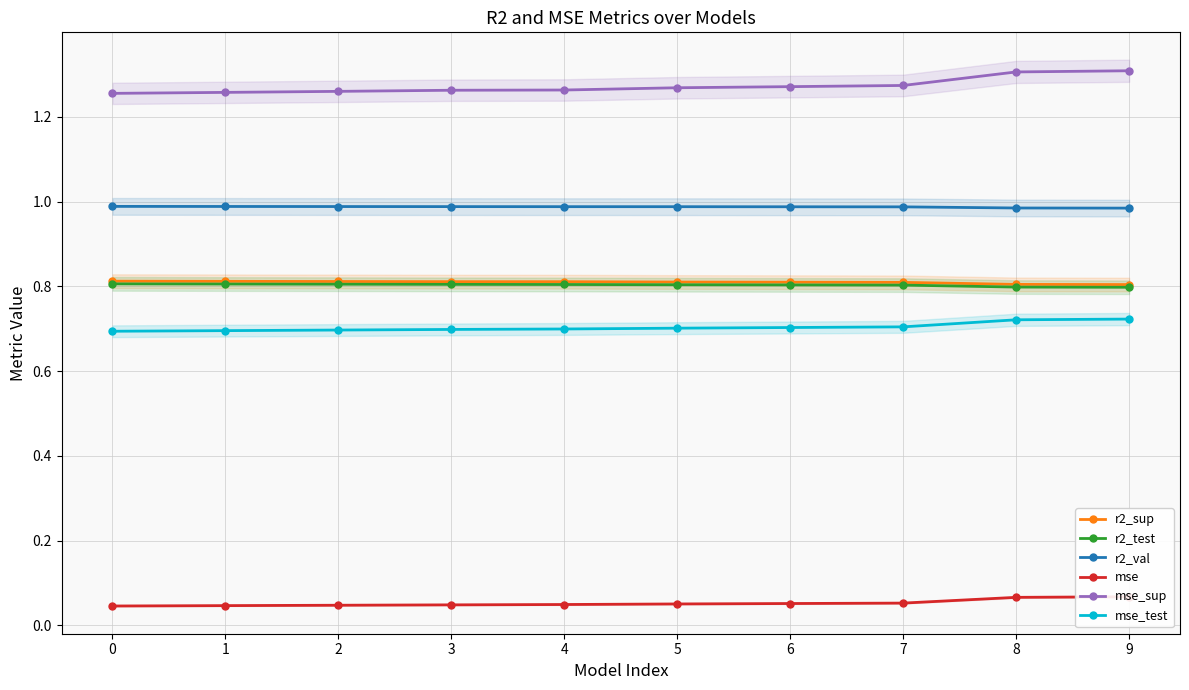

Which series has the largest total across all categories?

mse_sup